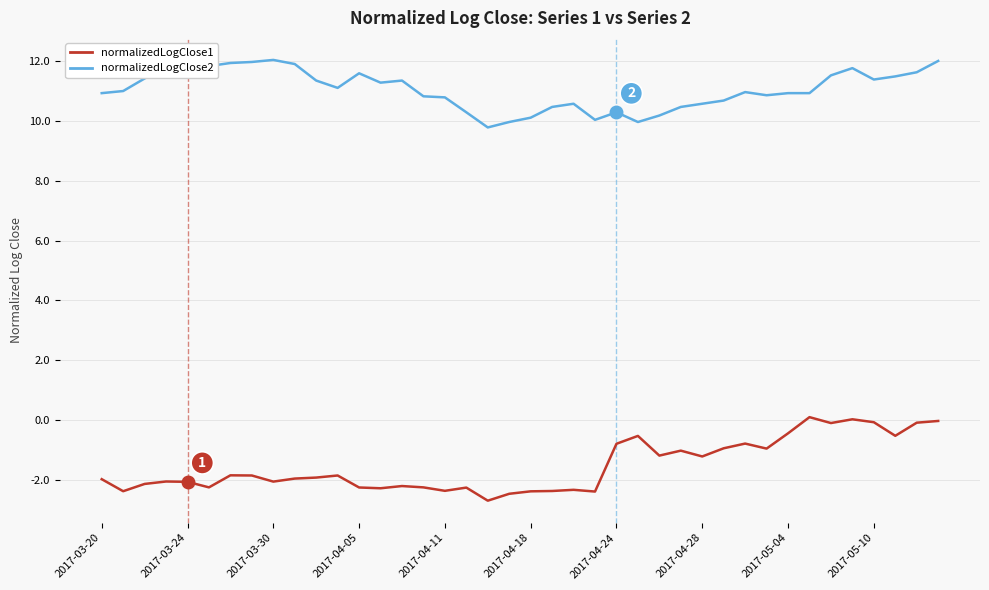

What is the difference between the maximum and minimum values in the normalizedLogClose2 series?

2.3